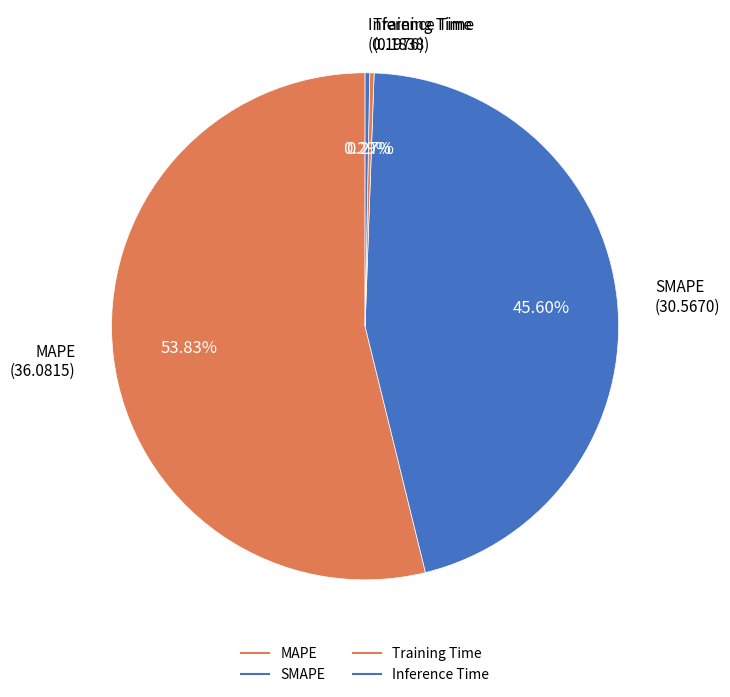

Rank the categories by value from lowest to highest.

Training Time, Inference Time, SMAPE, MAPE